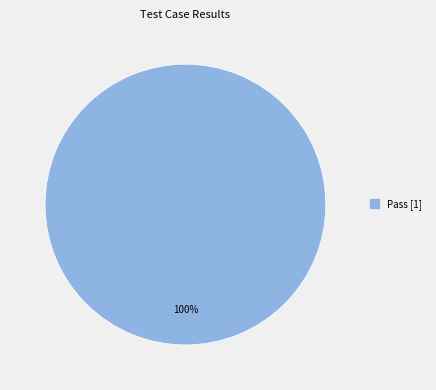

Does any single category account for the majority?

Yes